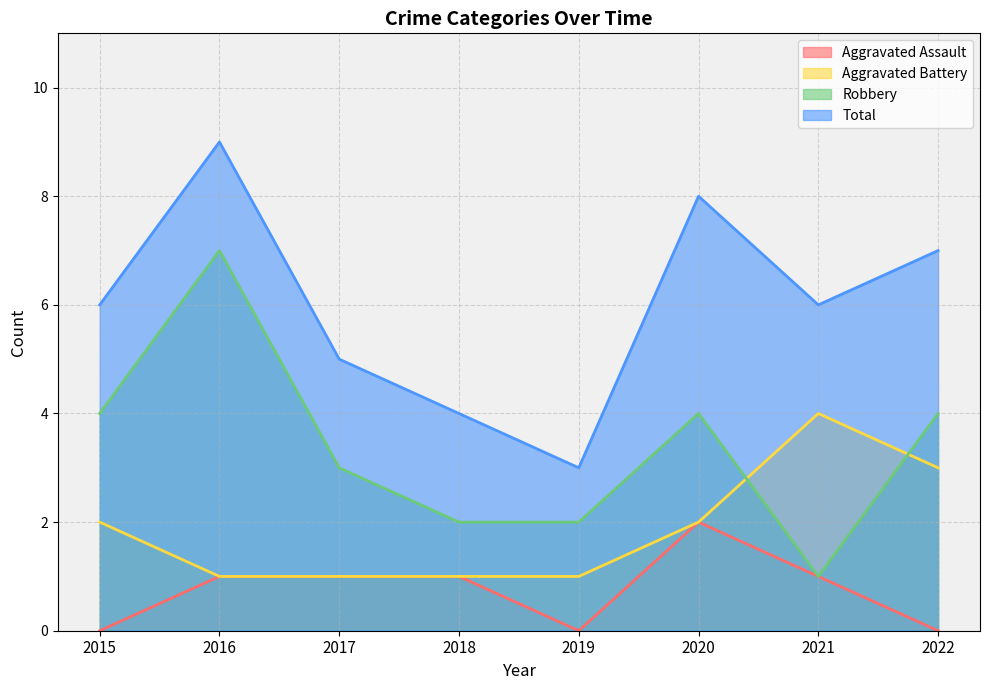

Does the chart have visible grid lines?

Yes